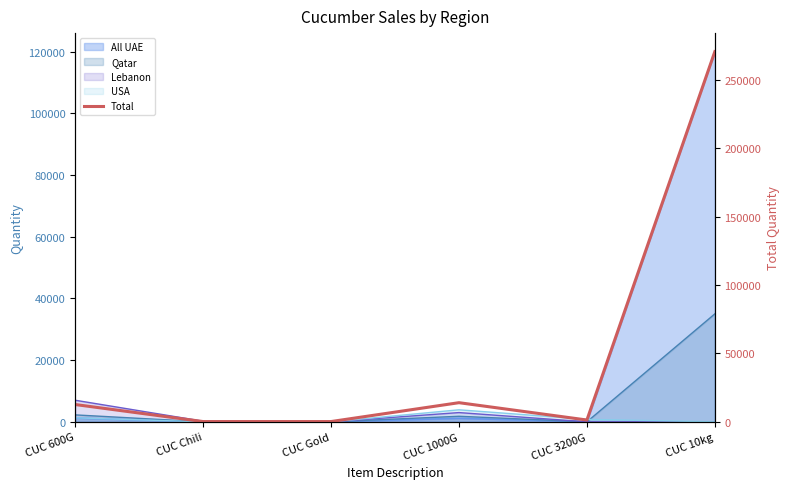

The chart shows a value of 452 at CUC 3200G. True or false?

False